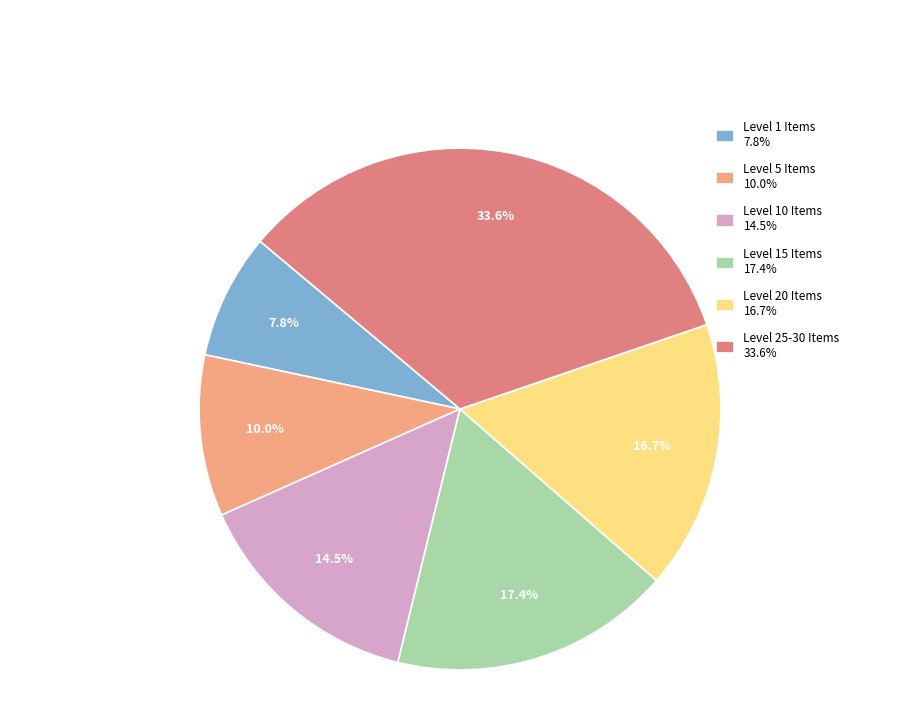

Is there a majority slice in this chart?

No